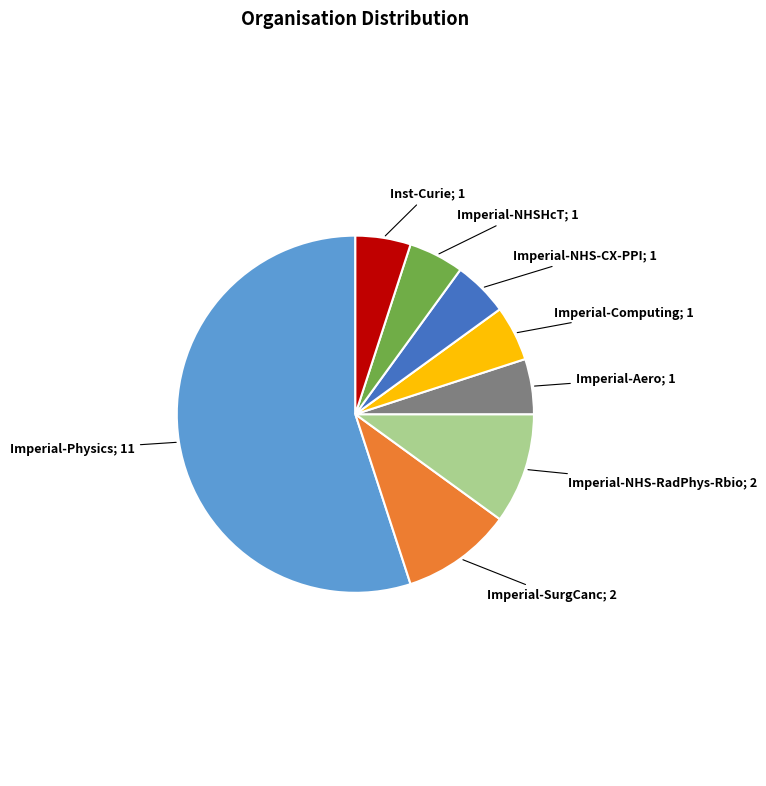

Is there a majority slice in this chart?

Yes